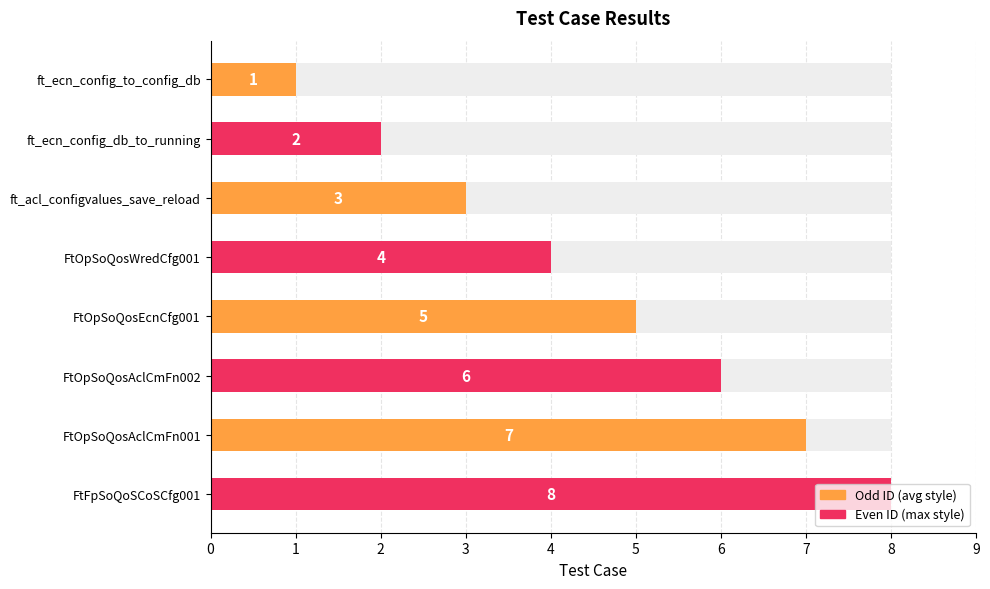

Reading left to right, what are all the values shown in this chart?

1	2	3	4	5	6	7	8